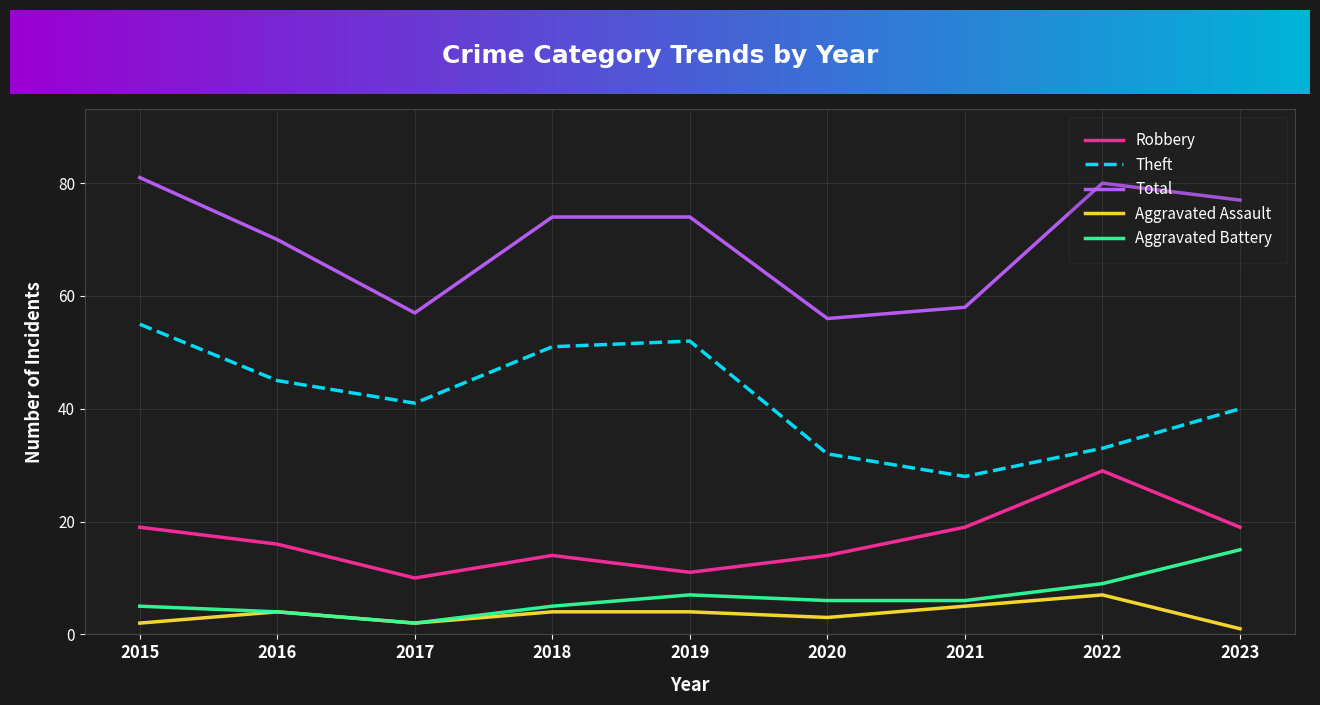

Where is the first local minimum for Aggravated Assault?

2017